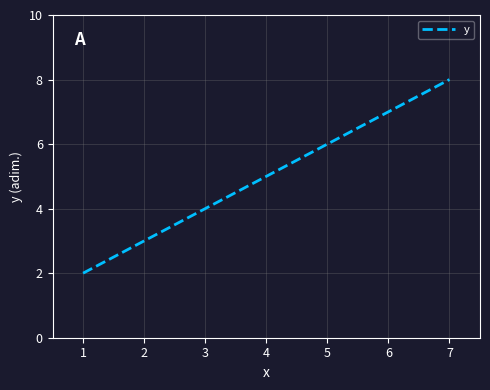

What value does the data have at 3?

4